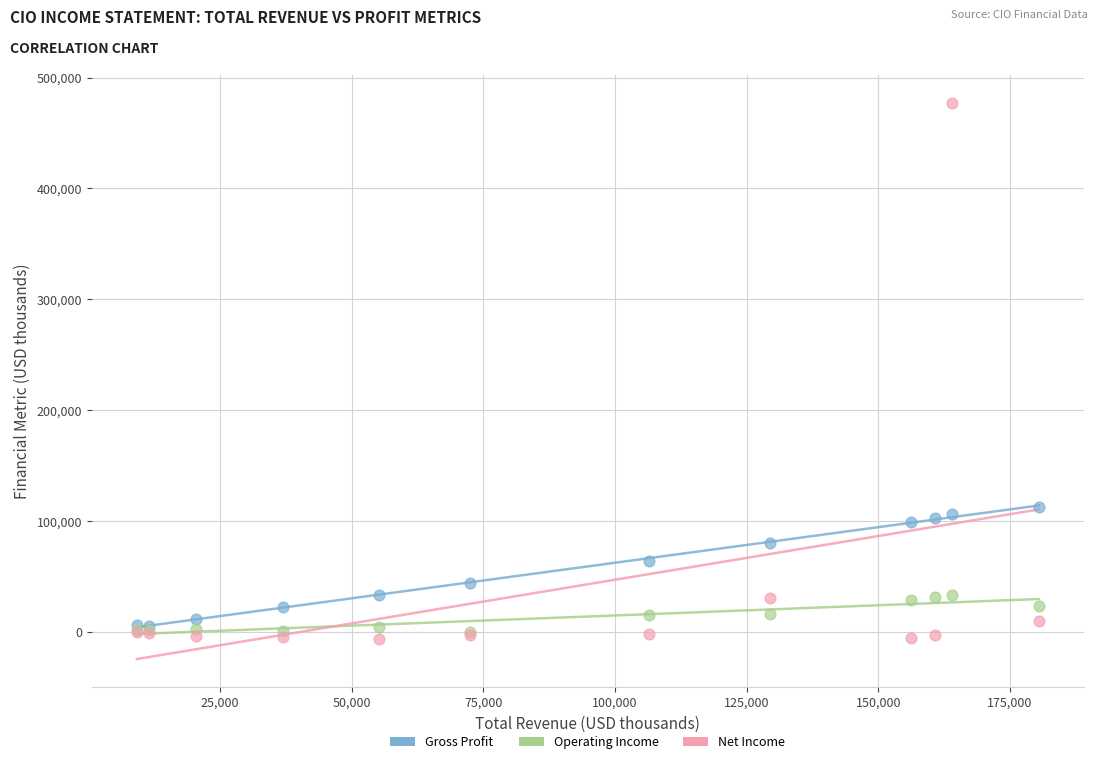

Across all series, what Y value is closest to 235200?

112700